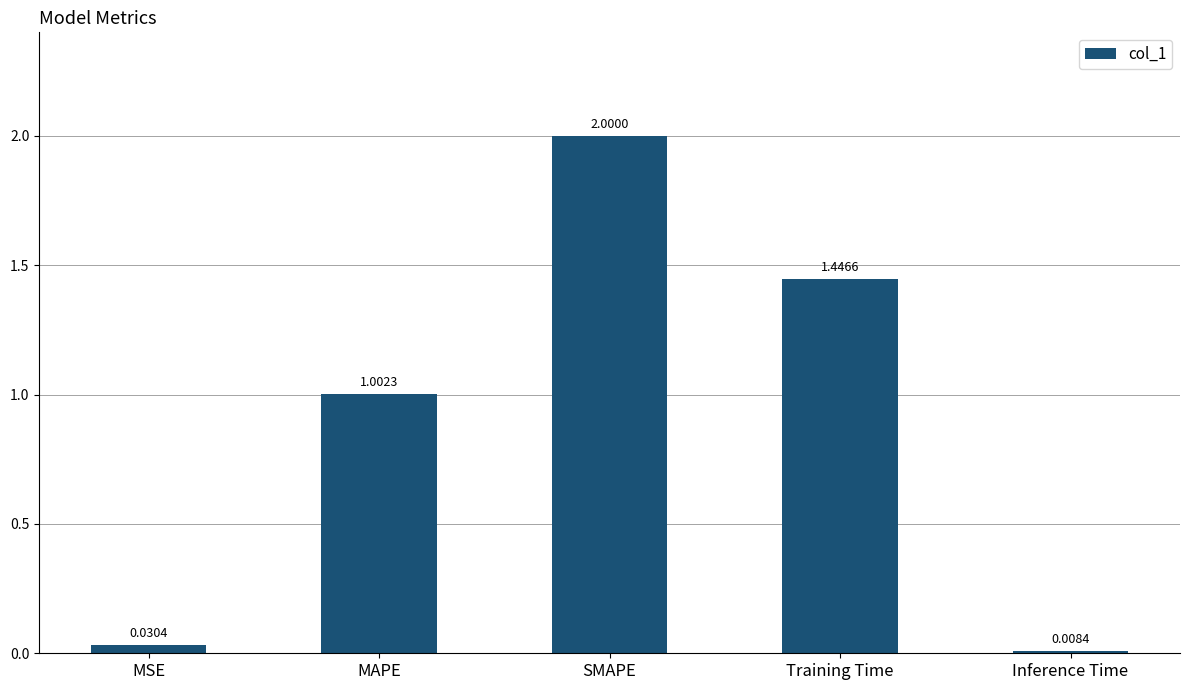

At which label is the value closest to 1?

MAPE